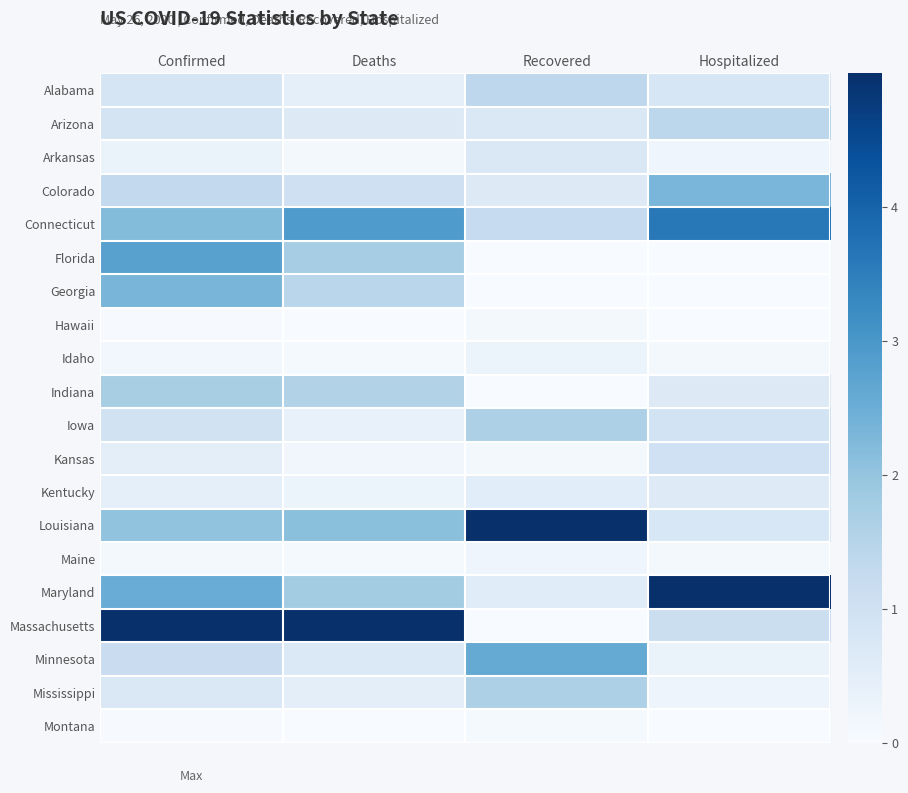

Which label corresponds to the smallest value in the chart?

Recovered